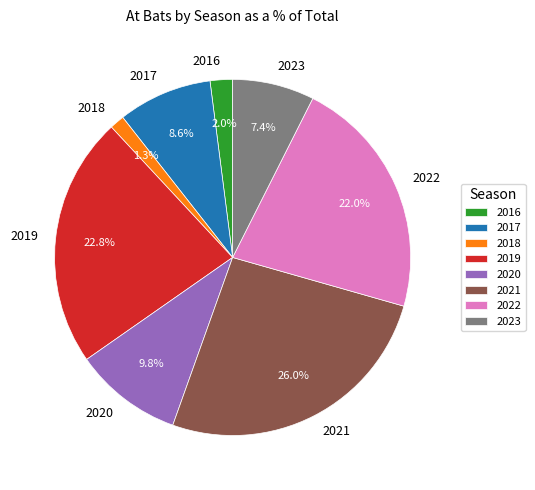

What percentage is NOT represented by 2018?

98.7%